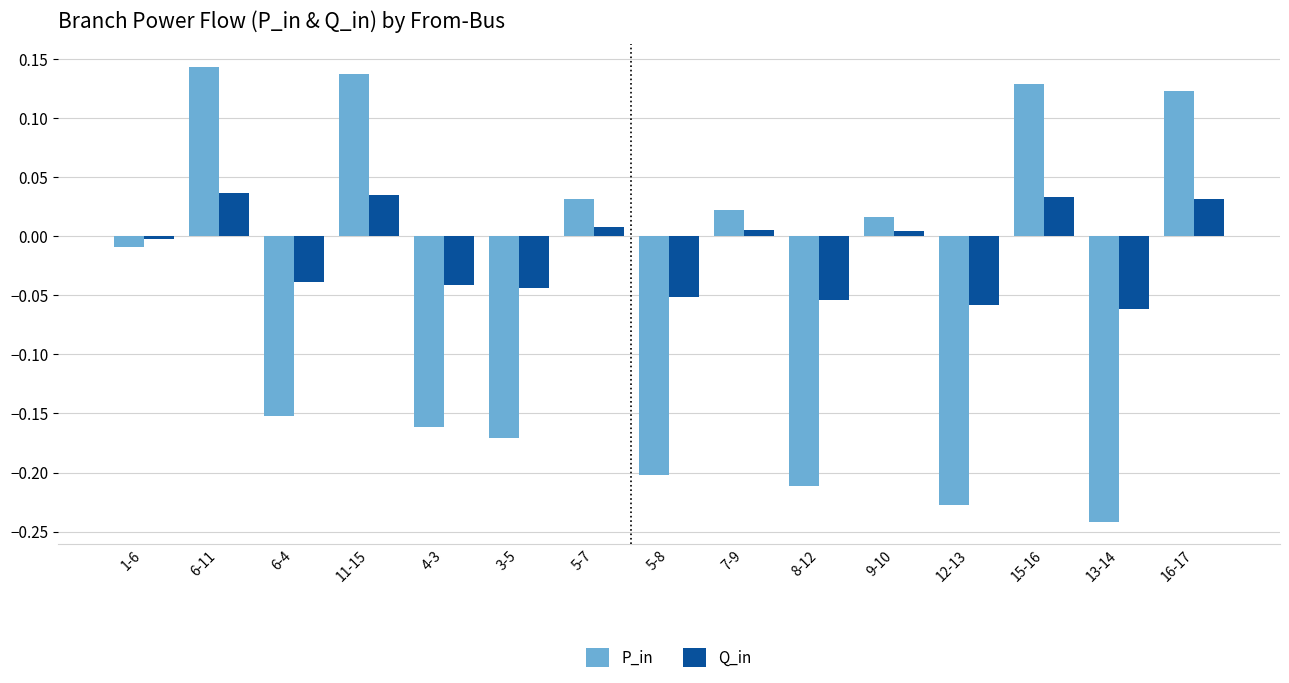

At which label is P_in closest to 0?

1-6